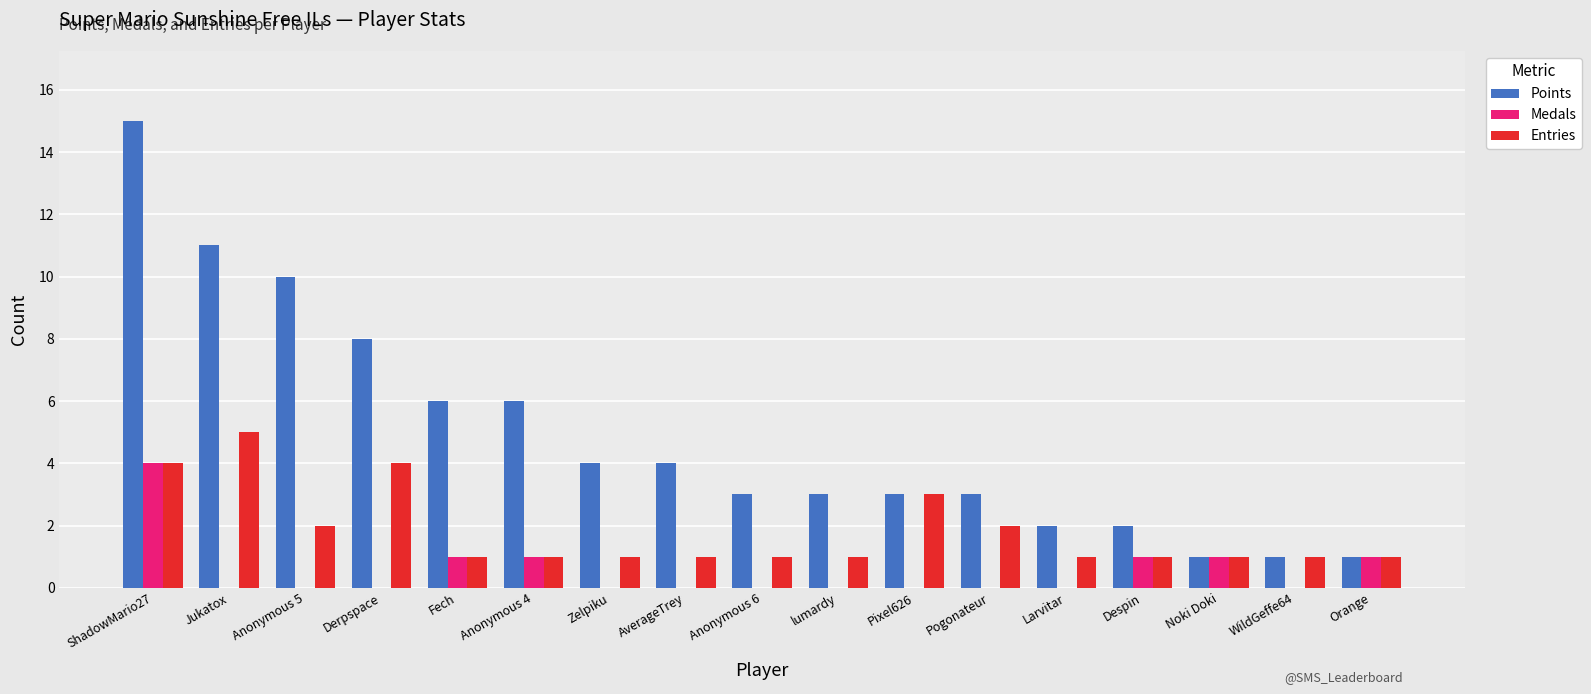

Reading left to right, extract all data points from this chart.

Points: 15	11	10	8	6	6	4	4	3	3	3	3	2	2	1	1	1
Medals: 4	0	0	0	1	1	0	0	0	0	0	0	0	1	1	0	1
Entries: 4	5	2	4	1	1	1	1	1	1	3	2	1	1	1	1	1